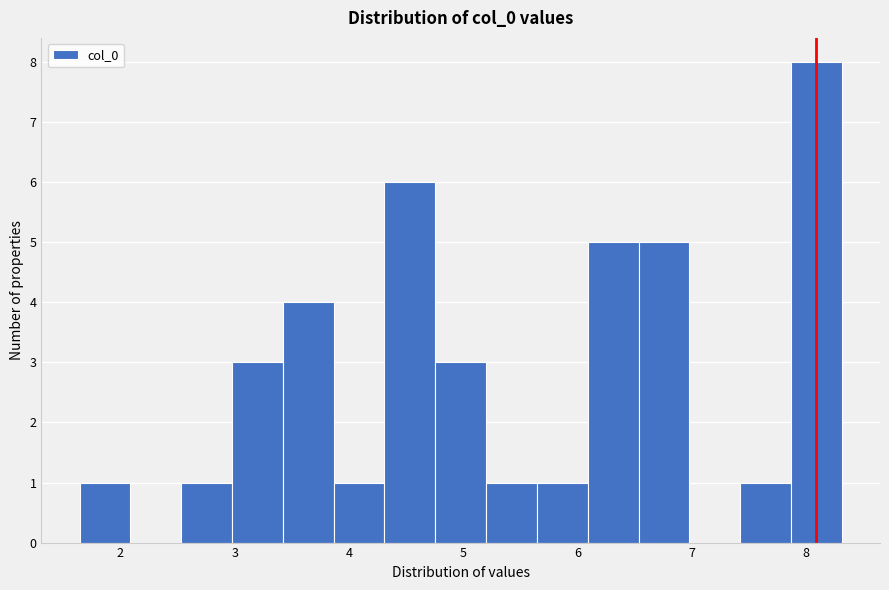

Which range on the x-axis has the tallest bar?

7.9 to 8.3